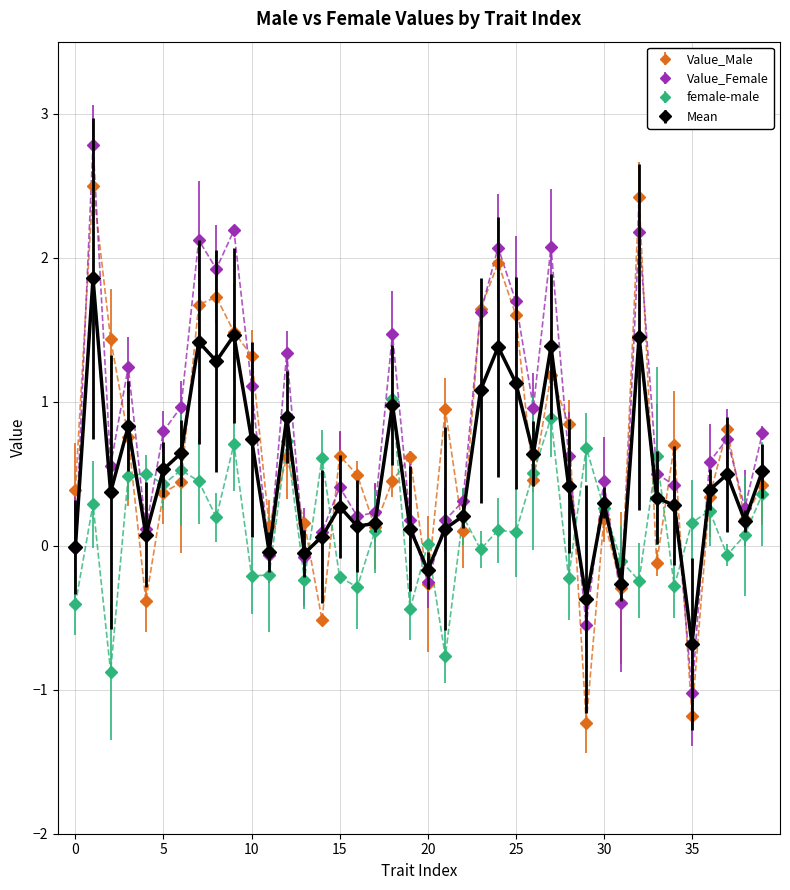

What is the value of the female-male point at the 12th from the left?

-0.2